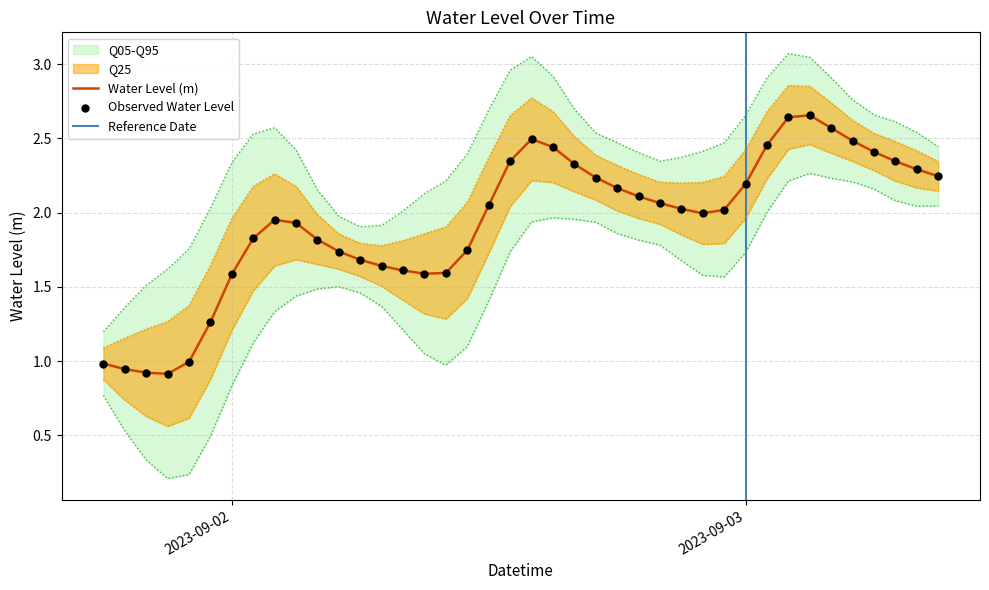

Approximately how many times larger is the value at 2023-09-01 22:00:00 compared to 2023-09-02 12:00:00?

0.5